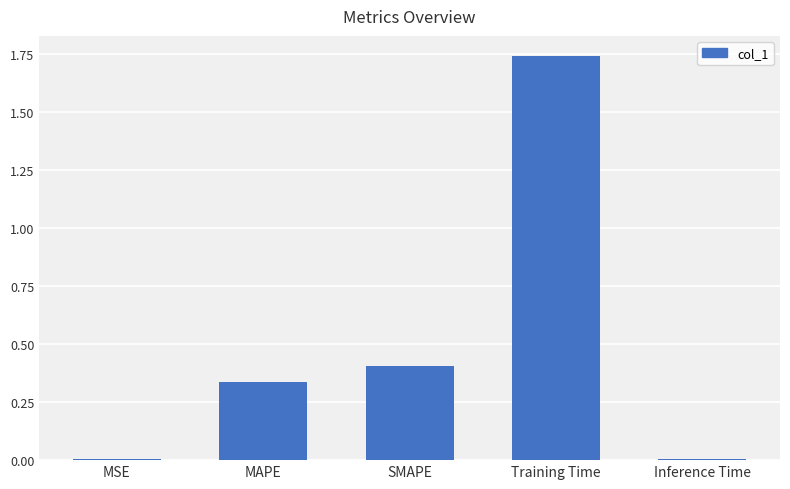

What is the change in value from MAPE to Training Time?

+1.4